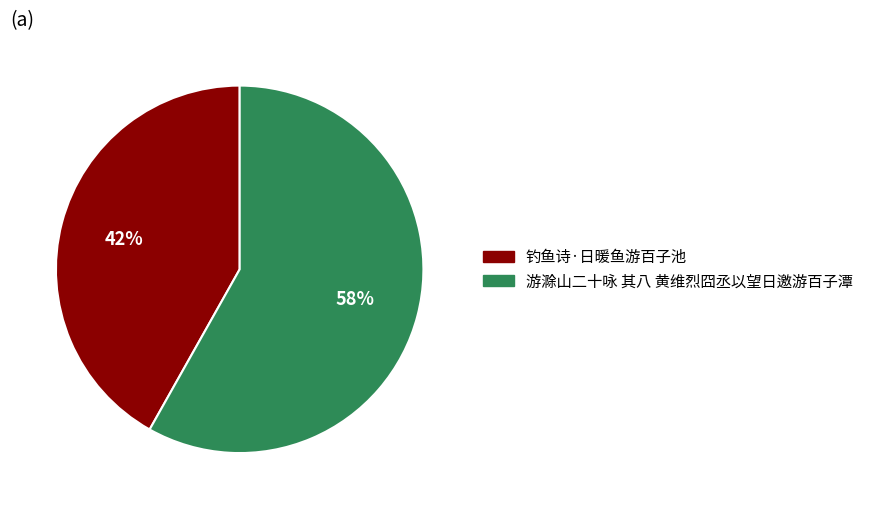

To the nearest percent, what percentage of the pie is 游滁山二十咏 其八 黄维烈囧丞以望日邀游百子潭?

58%